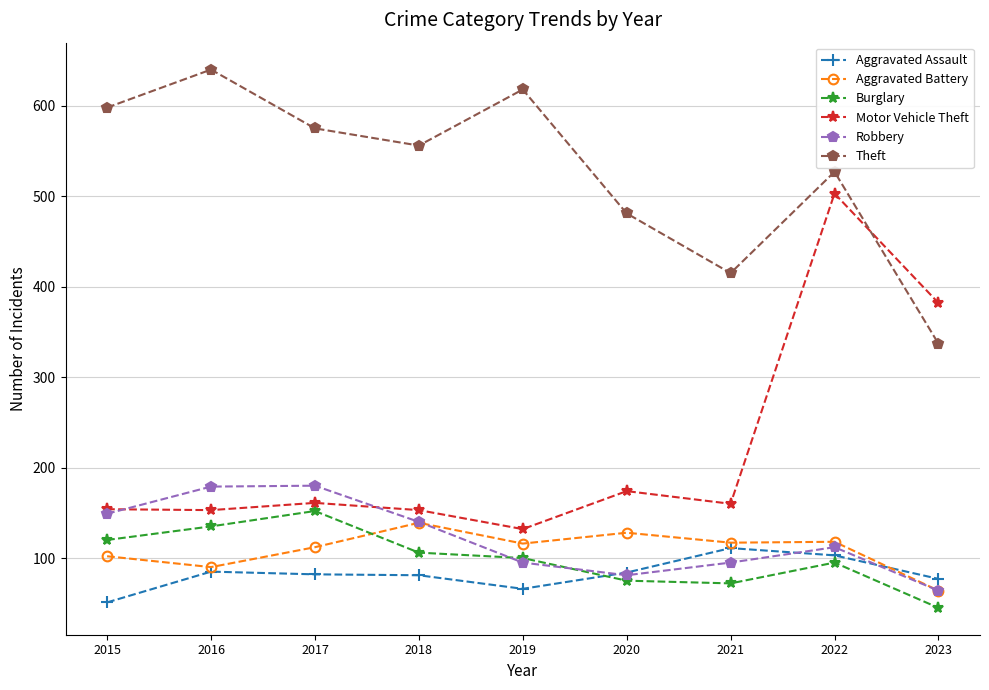

Rank the categories by Theft value from highest to lowest.

2016, 2019, 2015, 2017, 2018, 2022, 2020, 2021, 2023